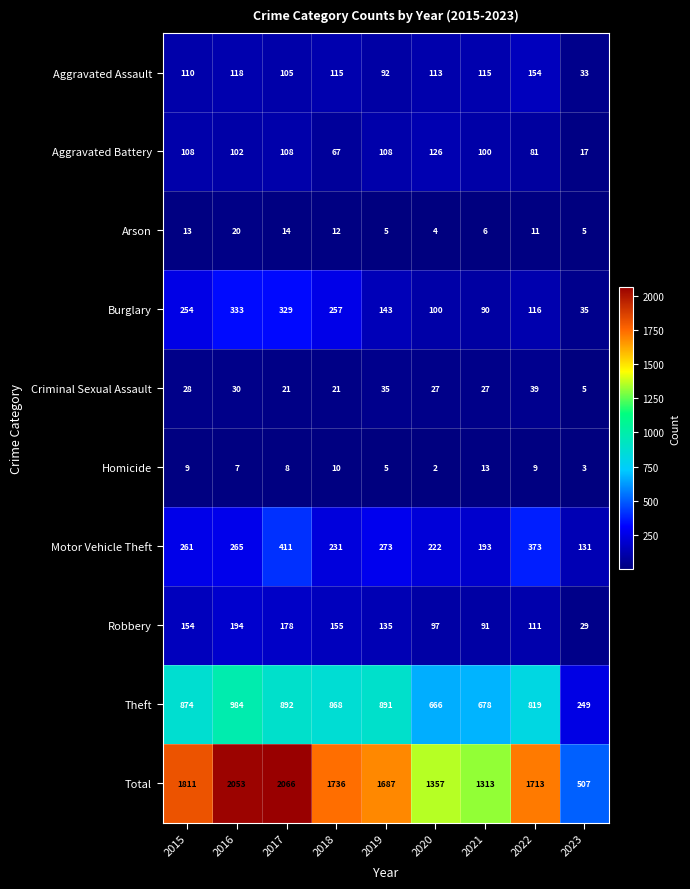

Rank the series by their maximum value, from highest to lowest.

Total, Theft, Motor Vehicle Theft, Burglary, Robbery, Aggravated Assault, Aggravated Battery, Criminal Sexual Assault, Arson, Homicide